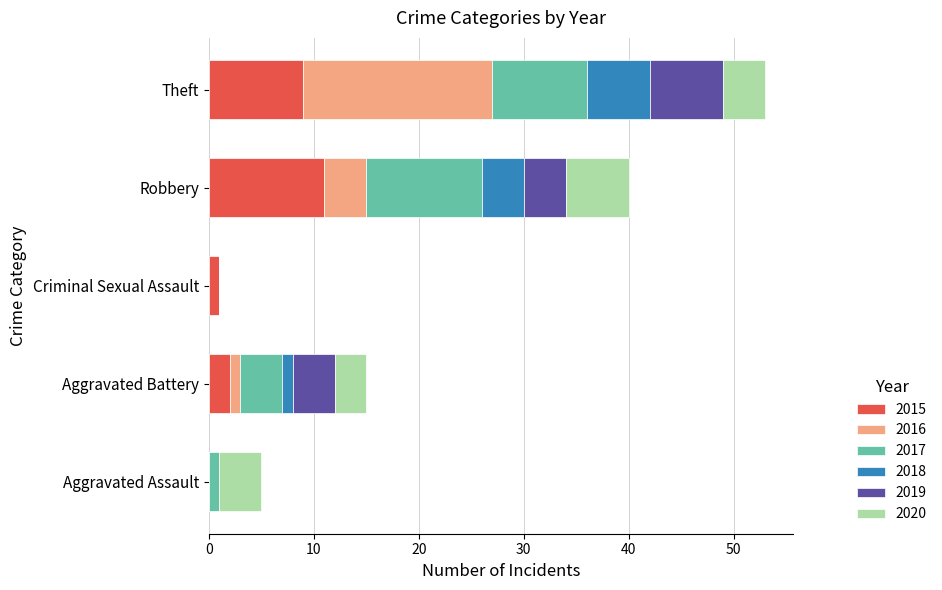

What is the highest value of the 2015 series?

11